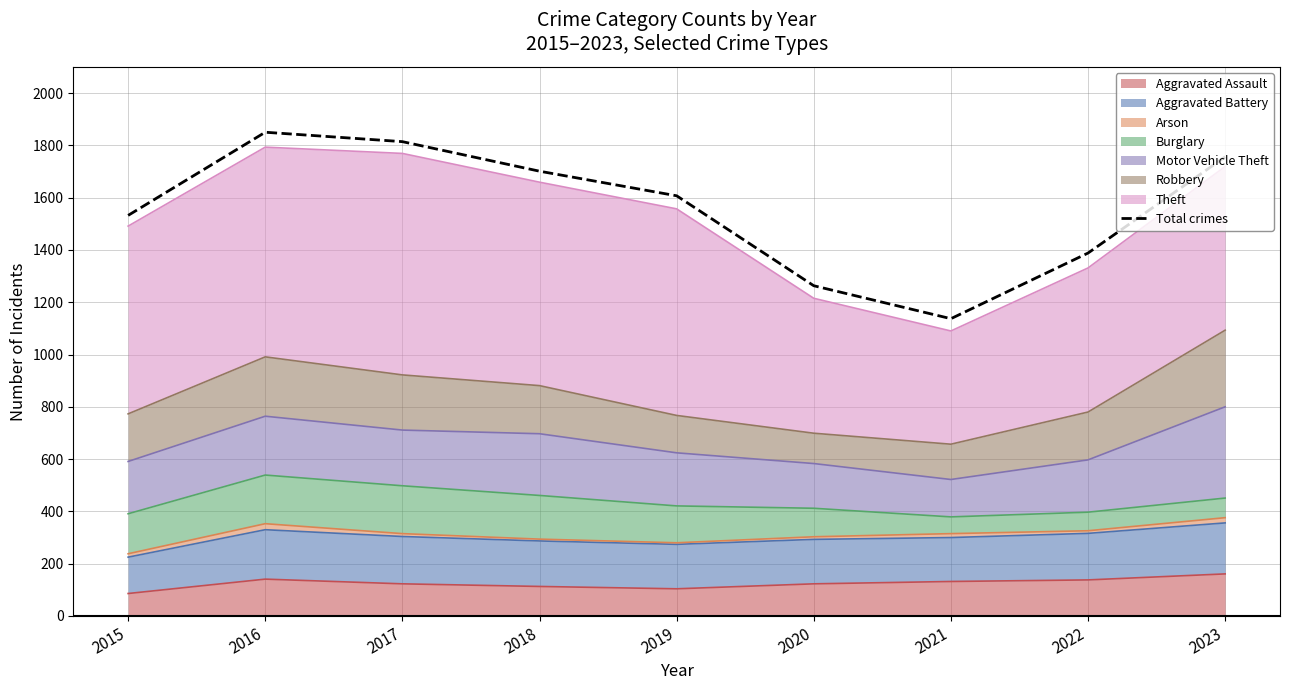

Reading right to left, list all the values displayed in this chart.

2023=1756	2022=1388	2021=1137	2020=1263	2019=1607	2018=1701	2017=1814	2016=1850	2015=1532